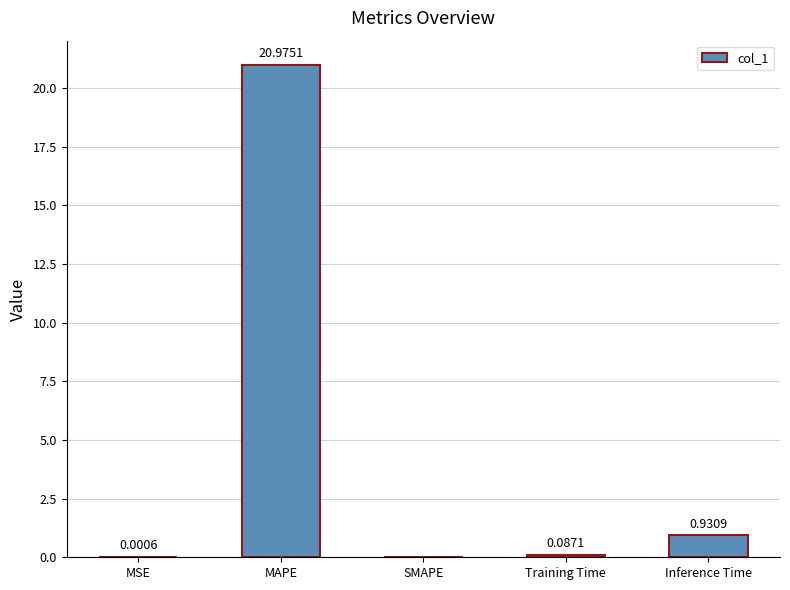

What is the average value?

4.4